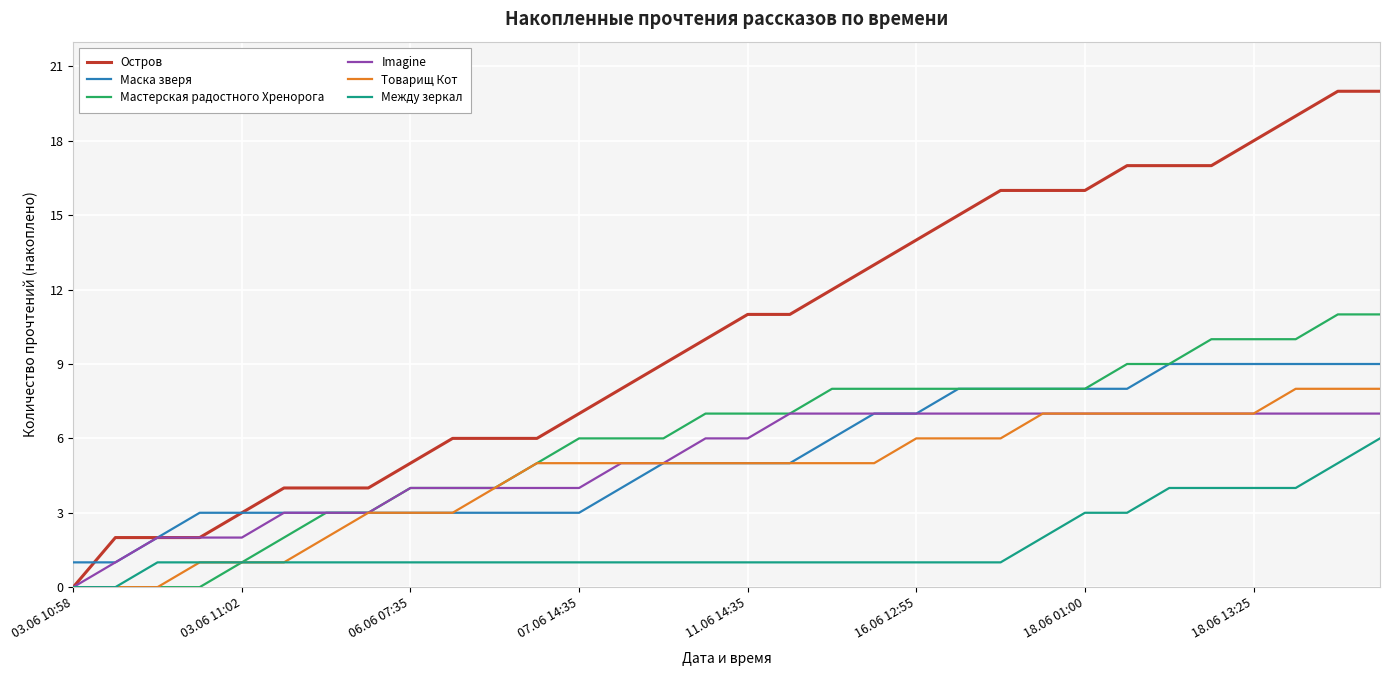

Which series has the widest spread of values?

Остров